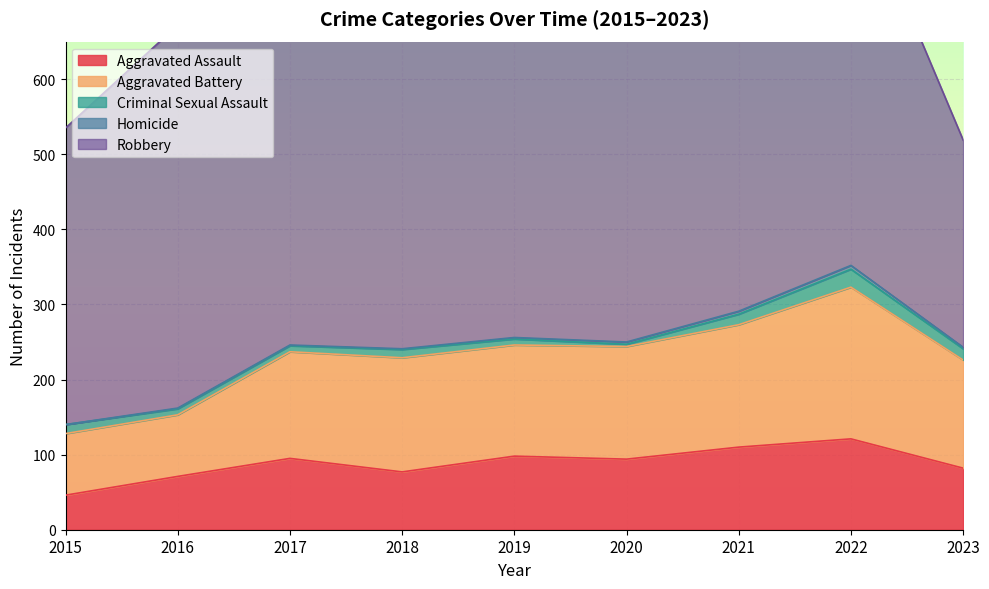

What is the sum of the Homicide values at 2022 and 2015?

5